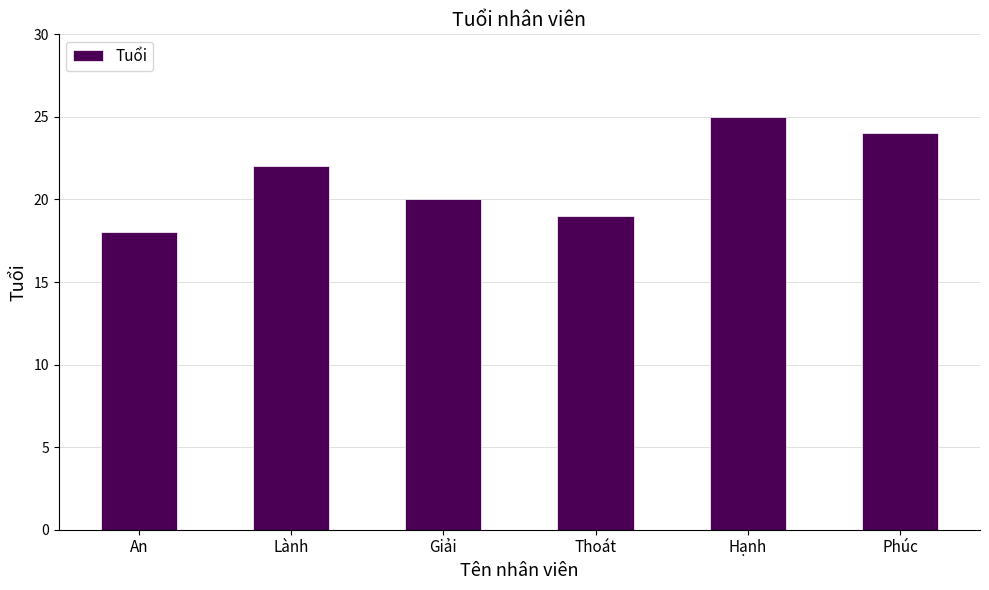

How many data points are less than 22?

3